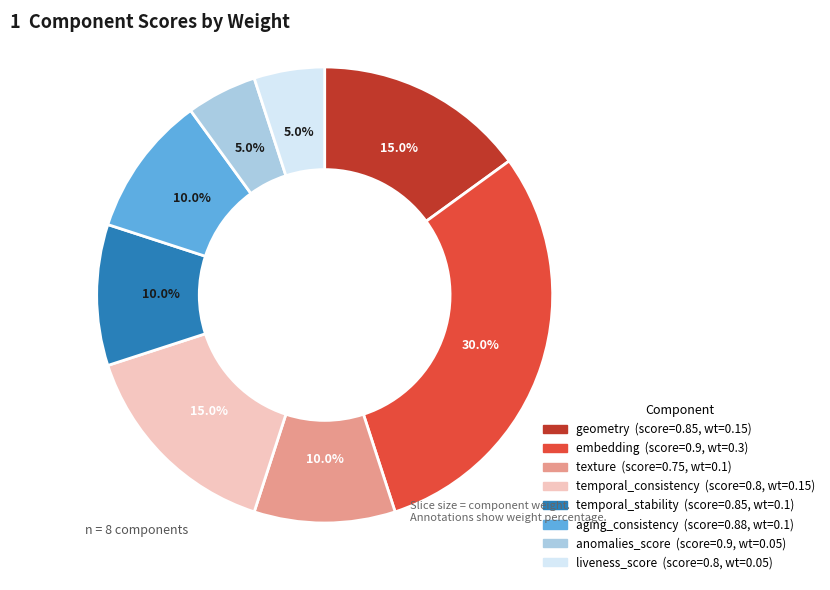

Which category has the biggest portion of the pie?

embedding